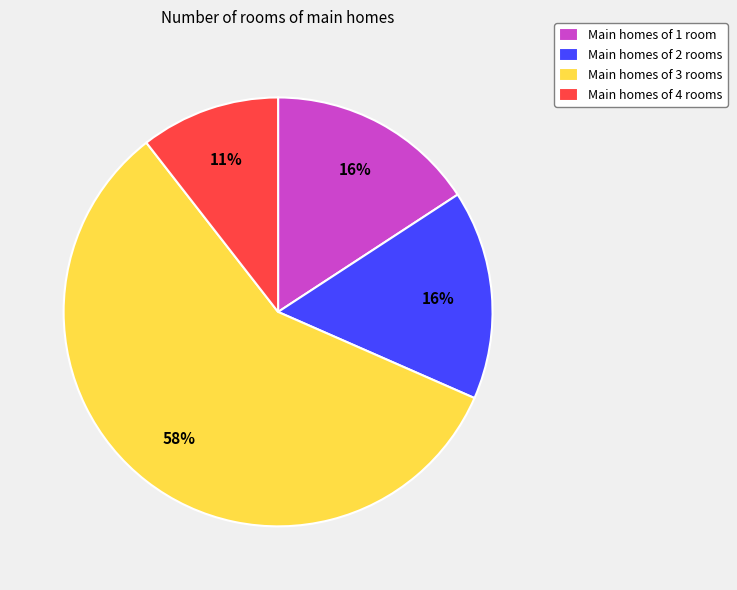

The Main homes of 2 rooms slice represents 16% of the pie. True or false?

True